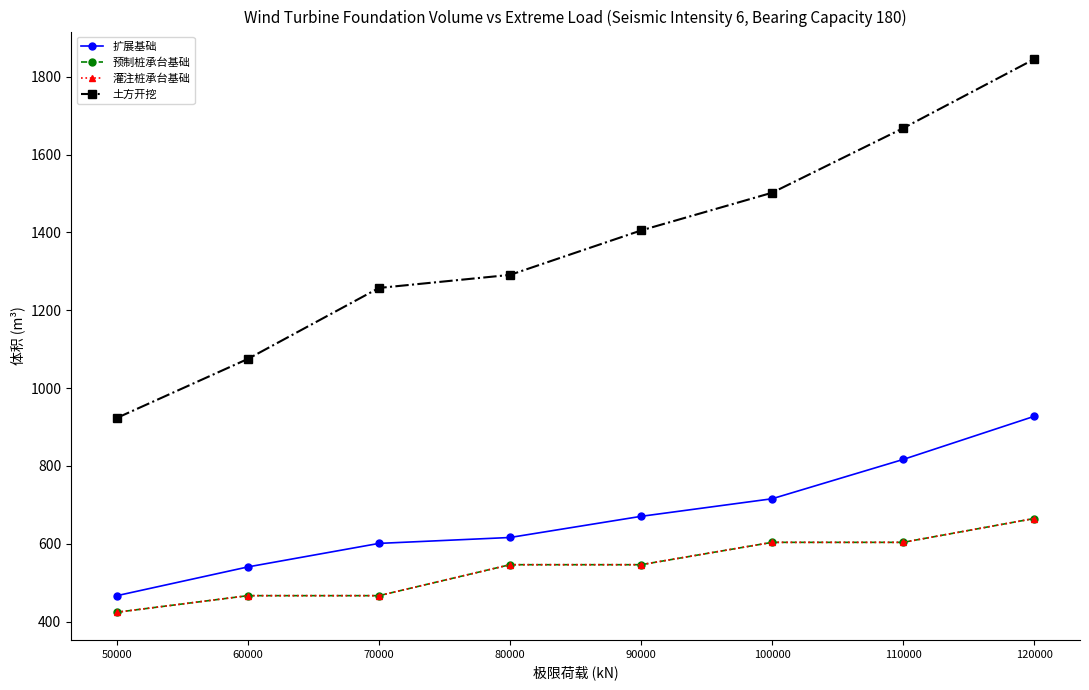

Does the chart have visible grid lines?

No